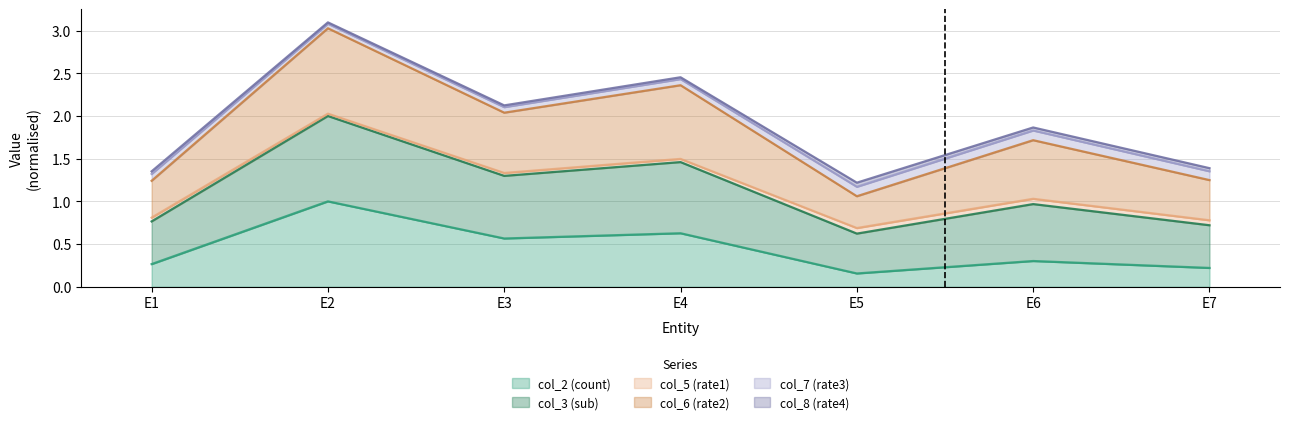

At which category is the sum across all series the highest?

E2